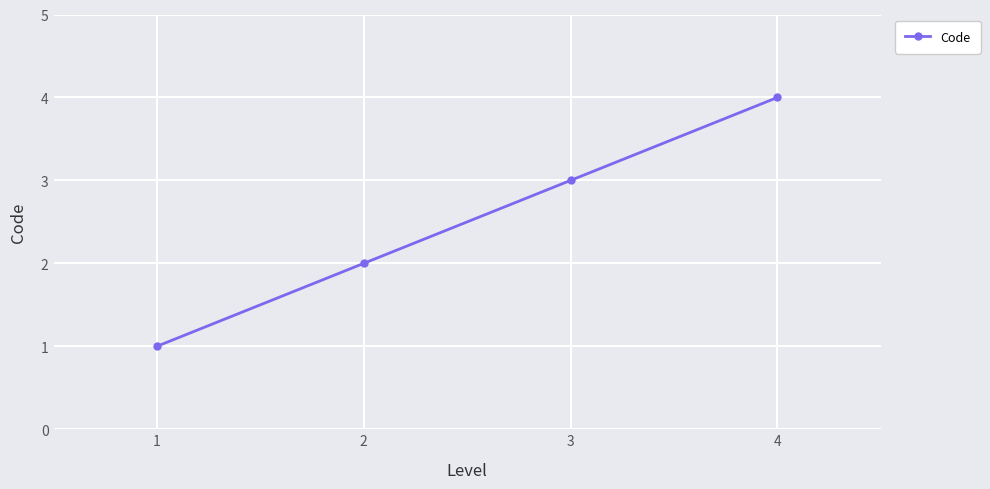

How many values are between 2 and 4?

3